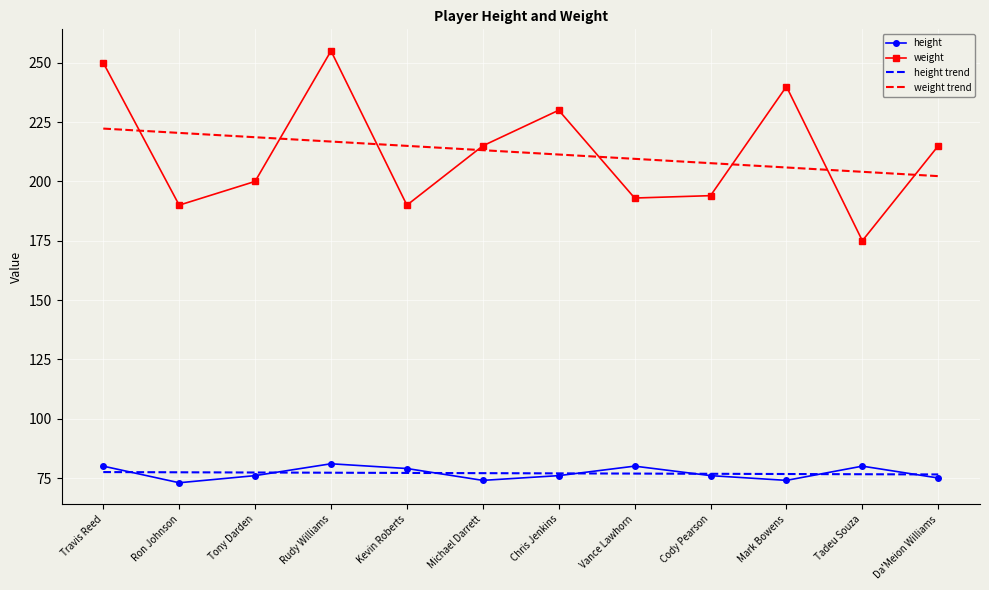

Is the value of weight trend at Ron Johnson greater than the value of height trend at Michael Darrett?

Yes